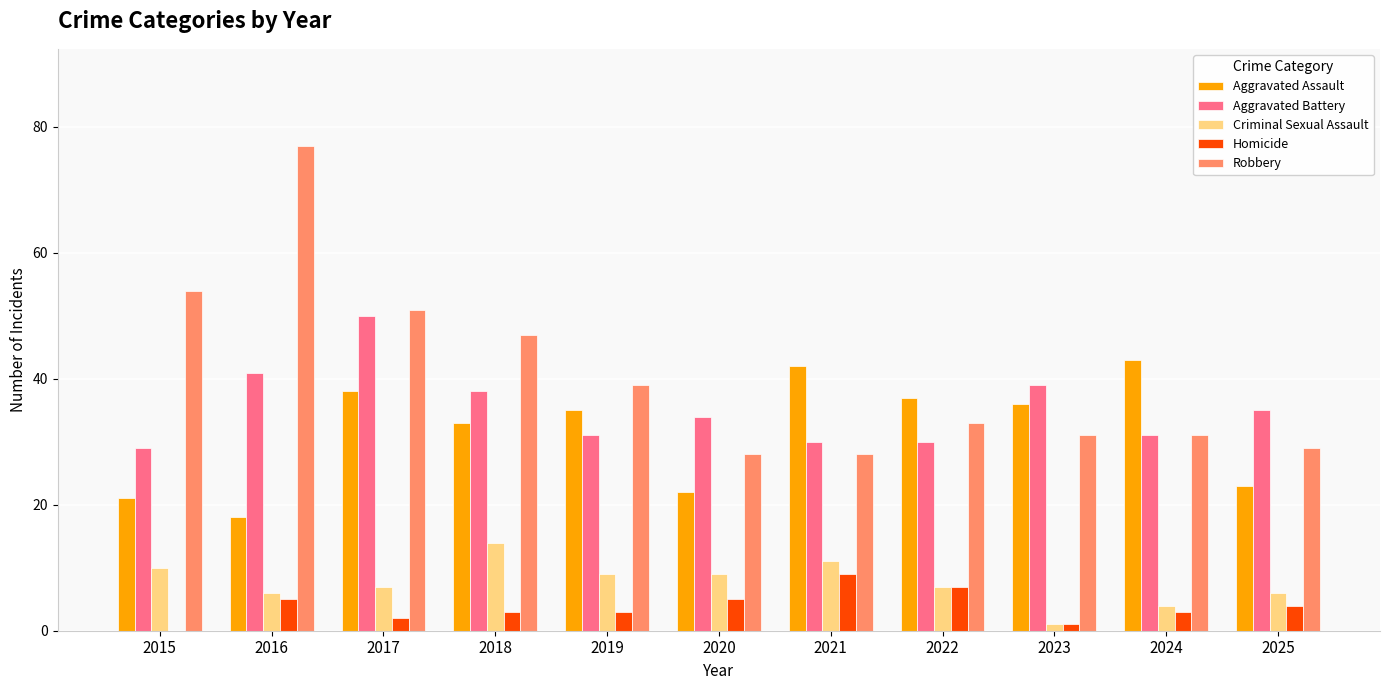

At which label does Aggravated Battery reach its peak?

2017